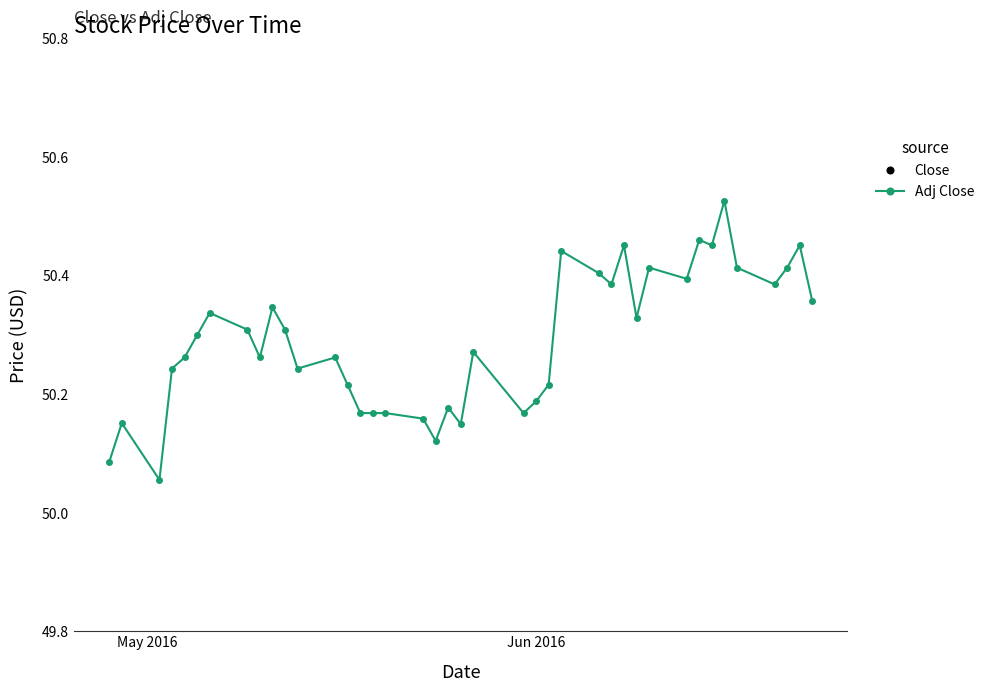

True or false: Adj Close has a value of 50.1 at 2.

True